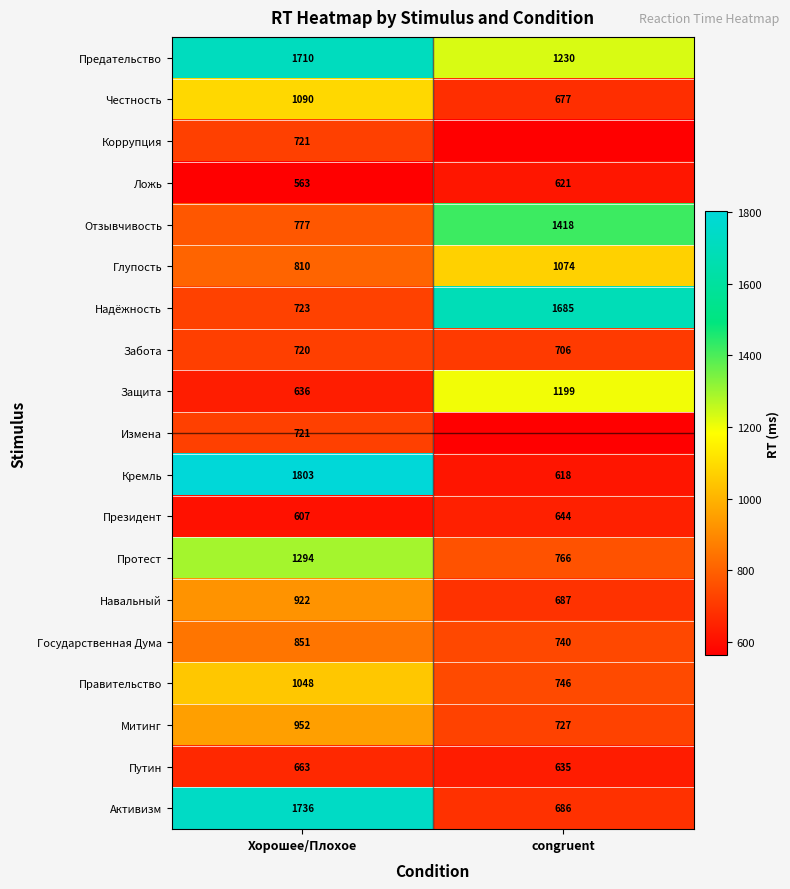

What is the difference between the maximum and minimum values in the Предательство series?

480